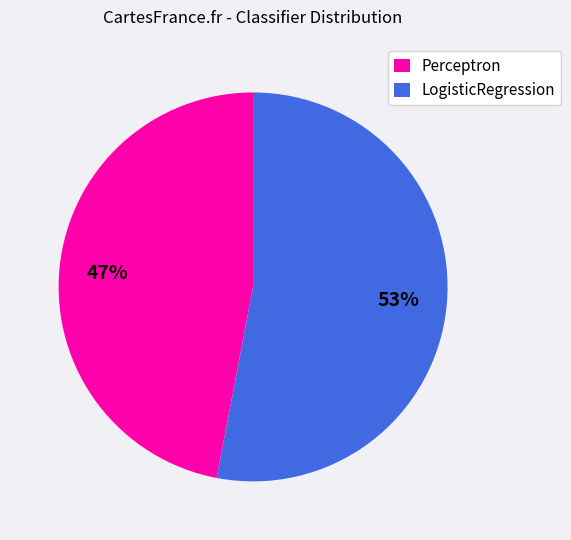

To the nearest percent, what is the average slice percentage?

50%